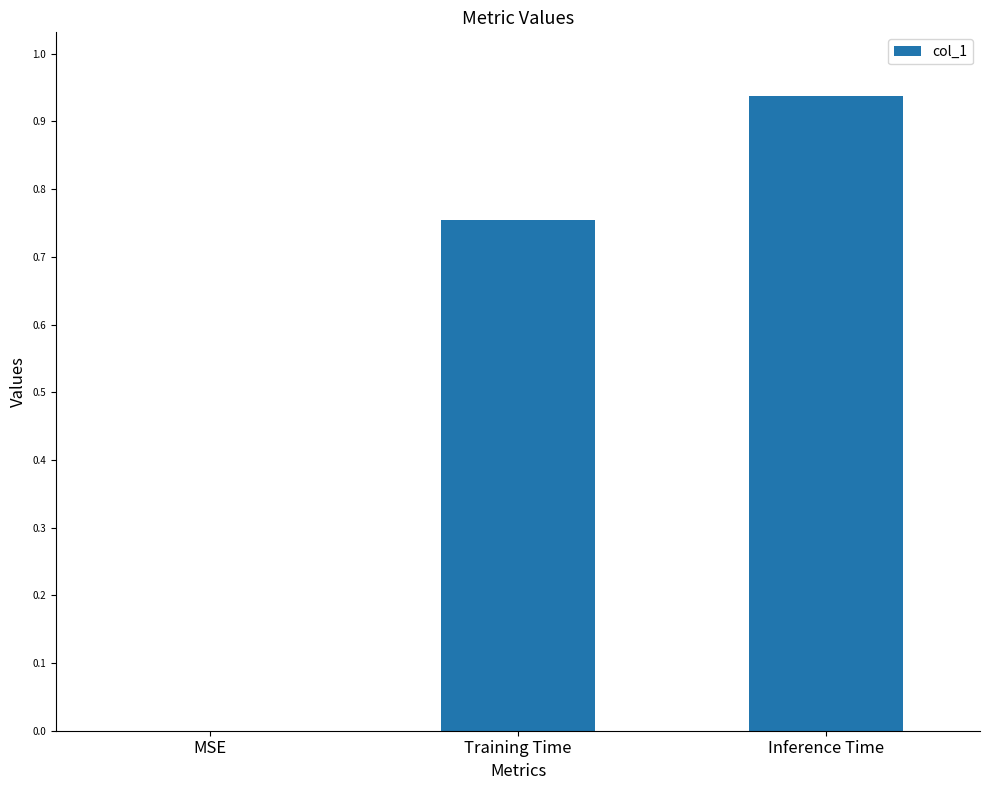

What is the change in value from MSE to Inference Time?

+0.9